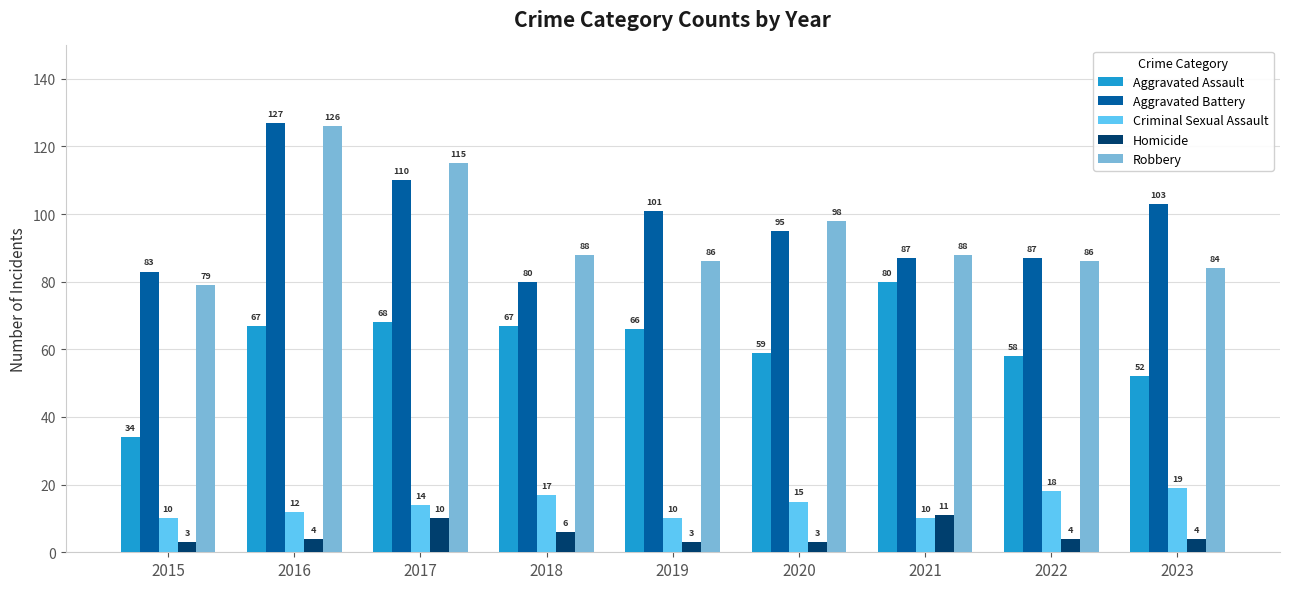

Count the number of categories in the chart.

9